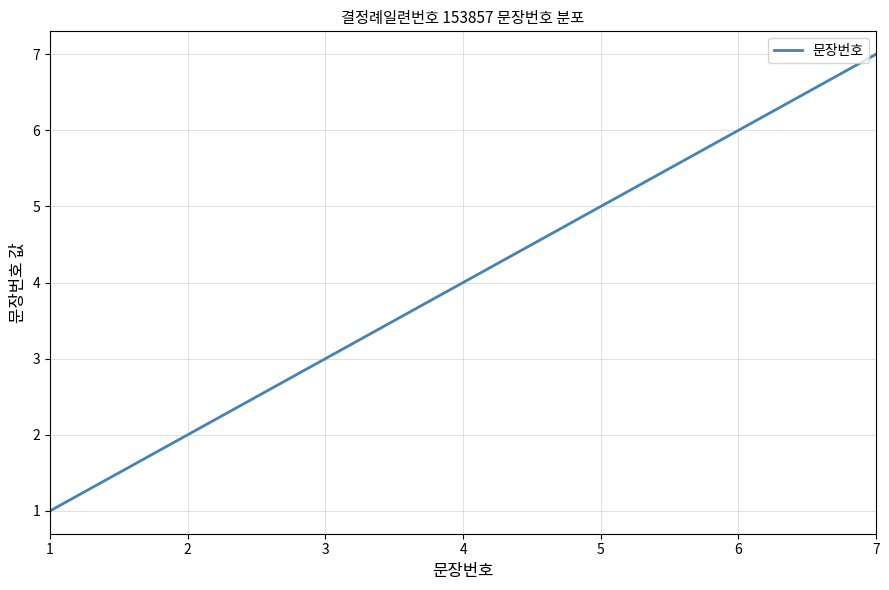

Reading left to right, list all the values displayed in this chart.

1=1	2=2	3=3	4=4	5=5	6=6	7=7